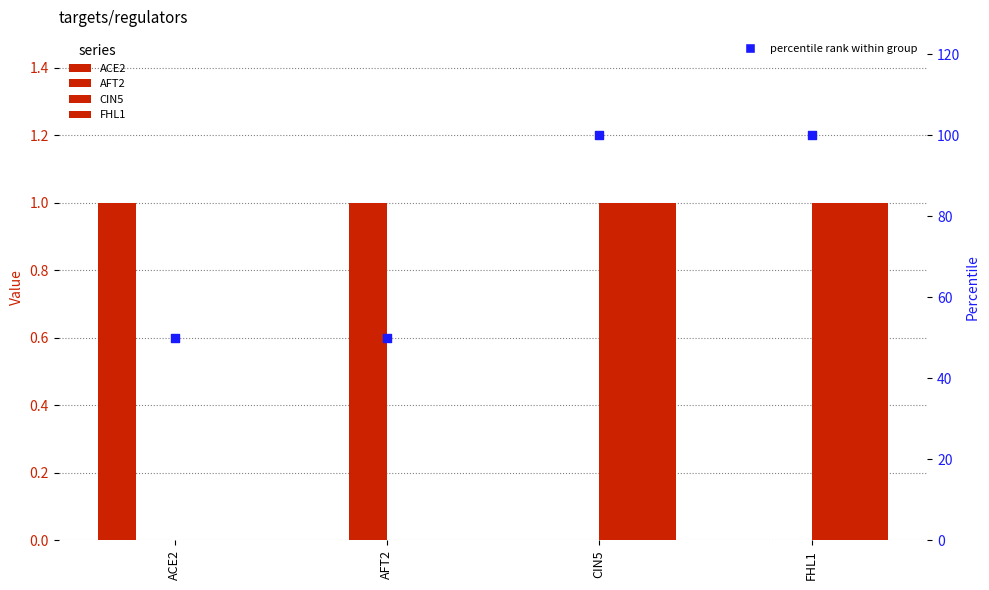

What is the total value across all series at ACE2?

51